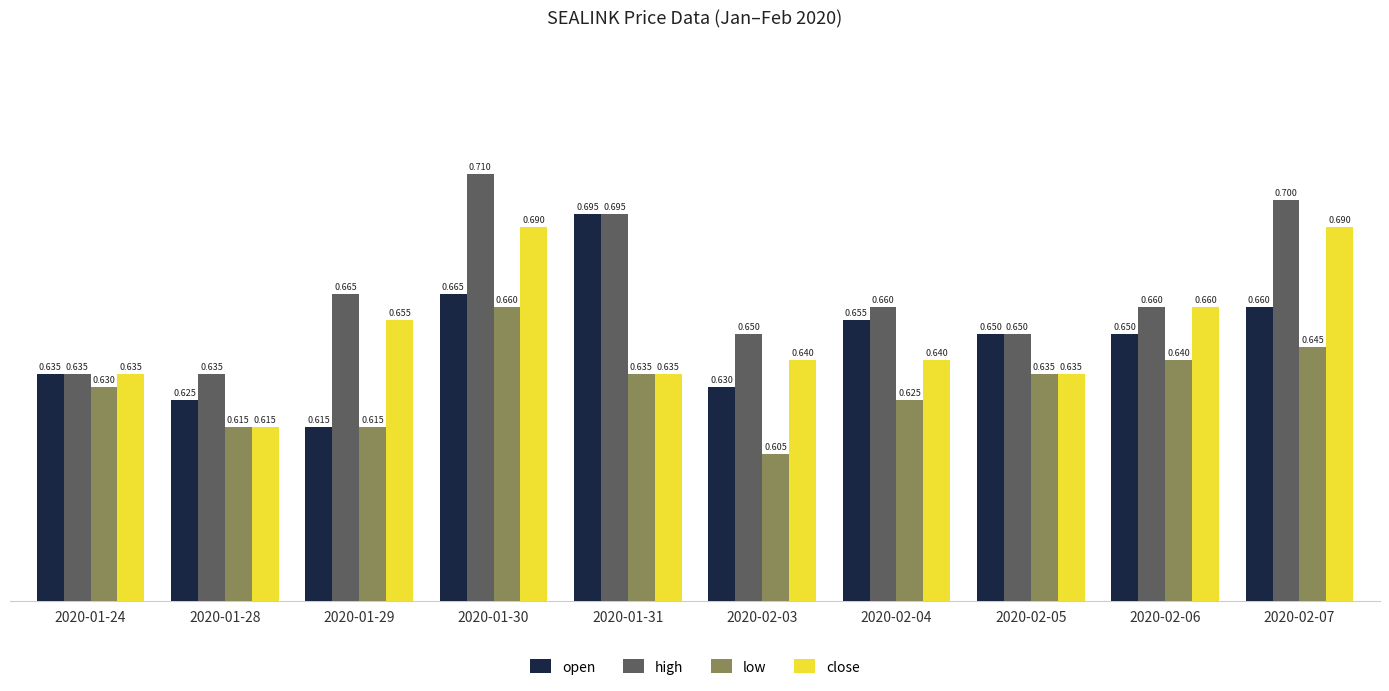

What is the label of the 10th bar from the right?

2020-01-24